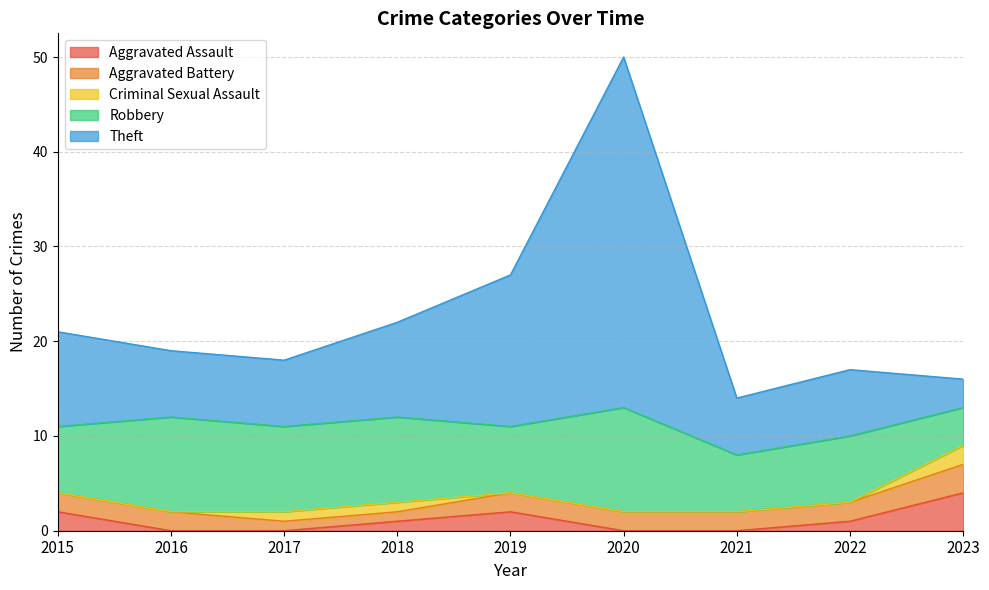

Which label corresponds to the smallest value in the chart?

2016